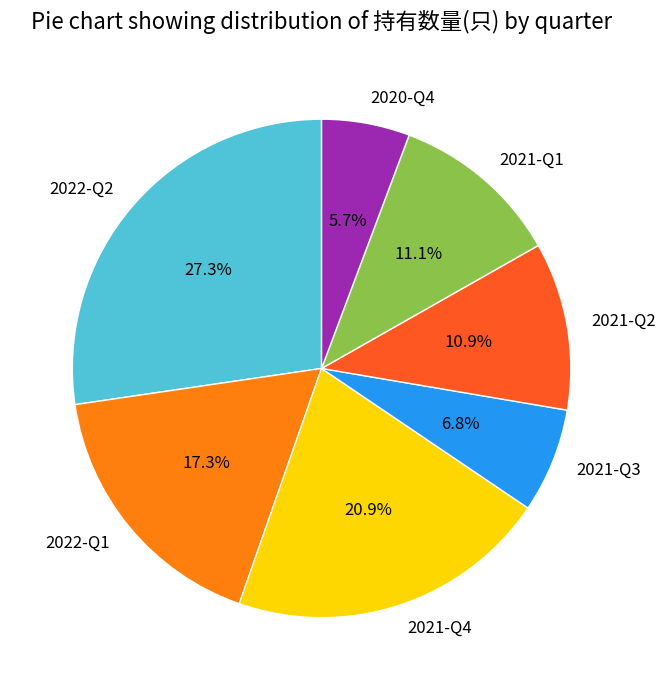

To the nearest percent, what is the combined percentage of 2021-Q3 and 2022-Q1?

24%